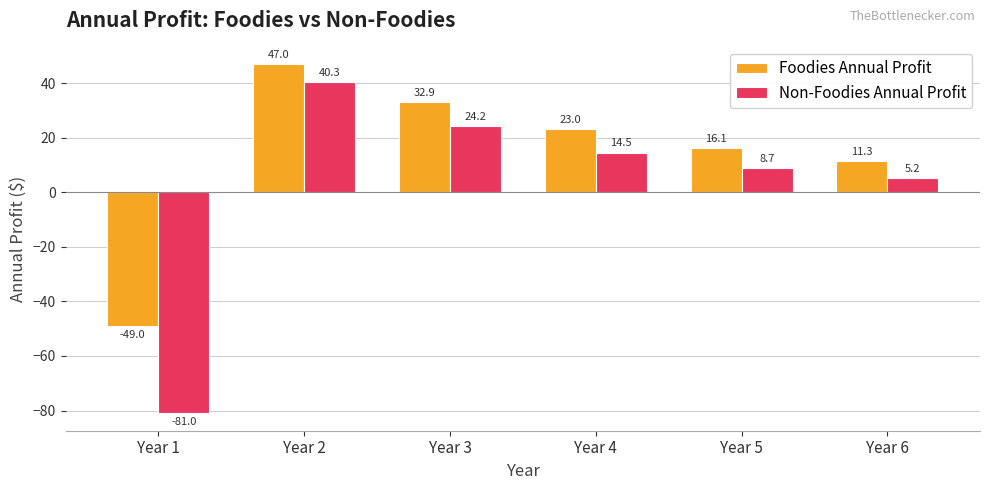

Which series has the widest spread of values?

Non-Foodies Annual Profit